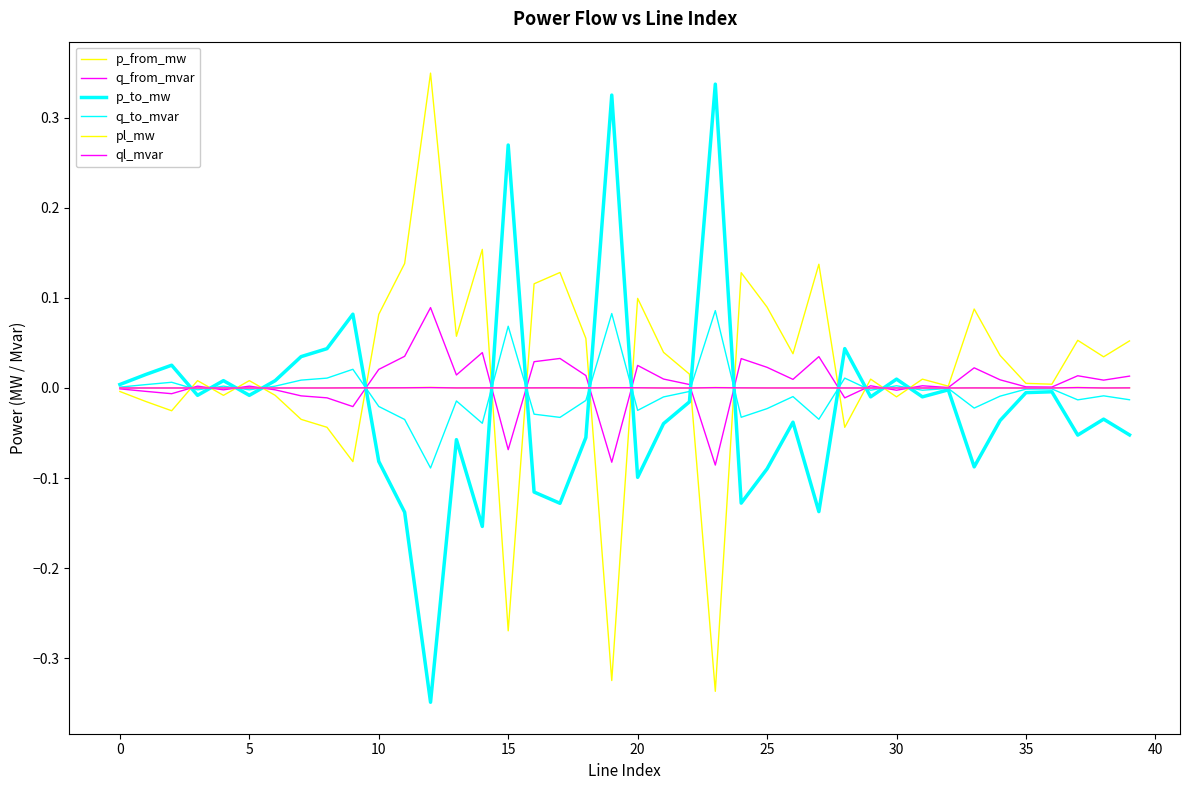

How many lines are shown in the chart?

6